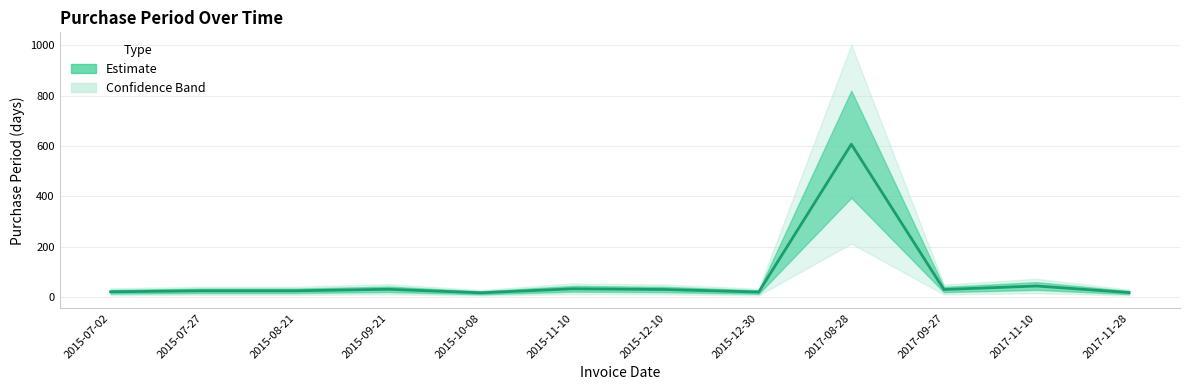

The chart shows a value of 20 at 2015-12-30. True or false?

True